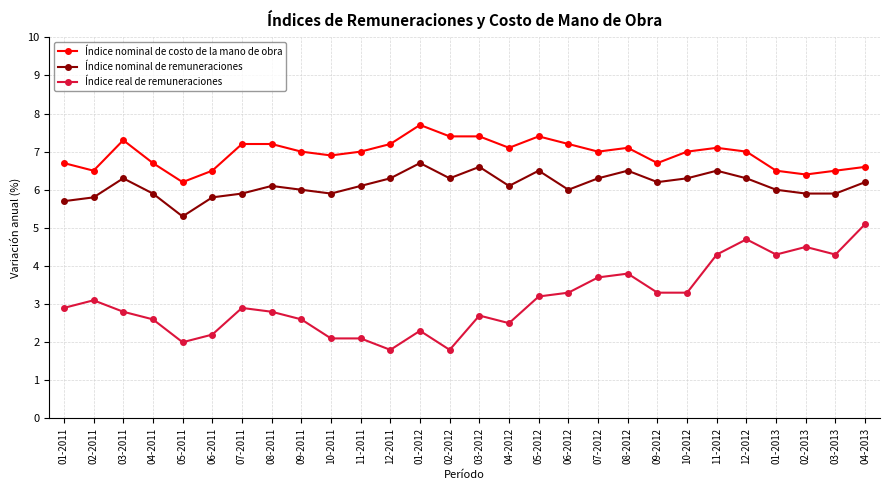

What is the difference between the highest and lowest values at 09-2012?

3.4